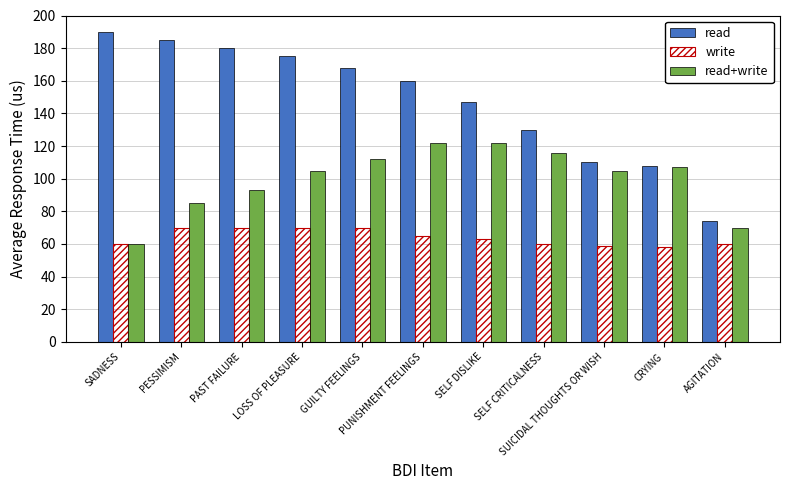

What is the lowest value of the read series?

74